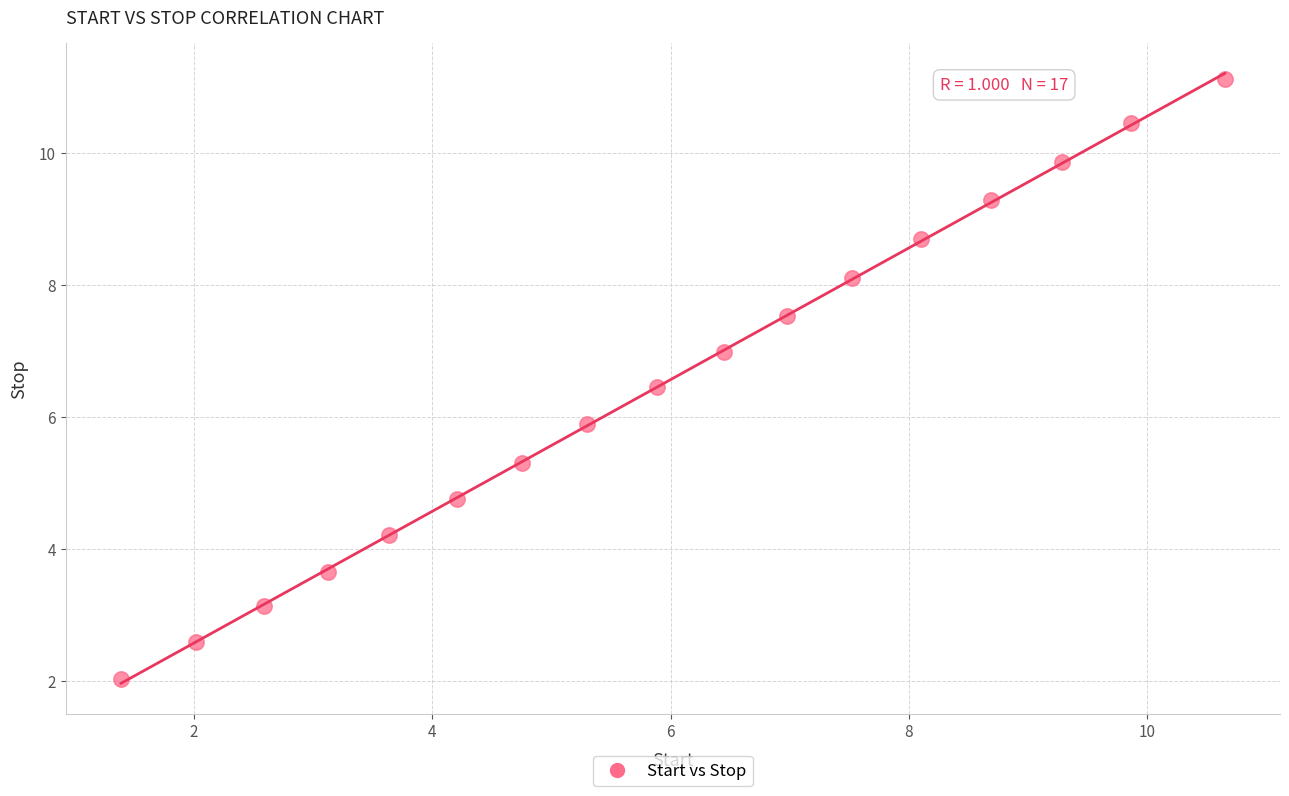

What Y value in the scatter plot is closest to 6?

5.9